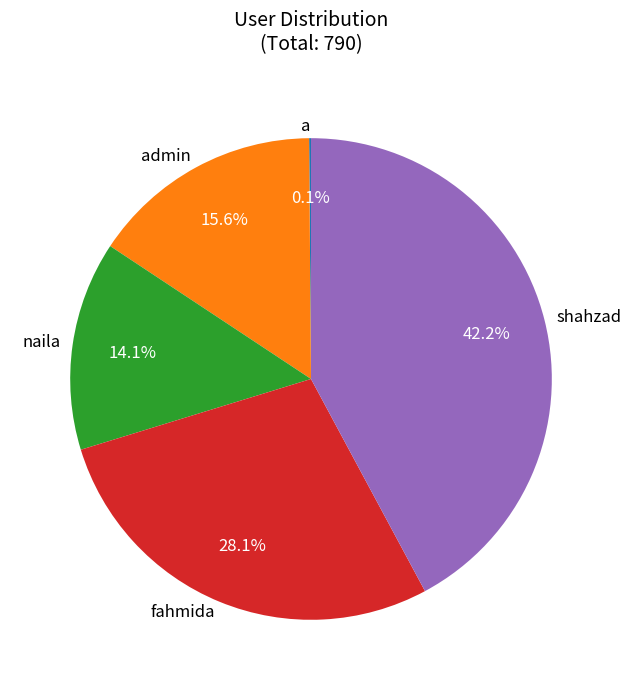

Which slice is the smallest?

a